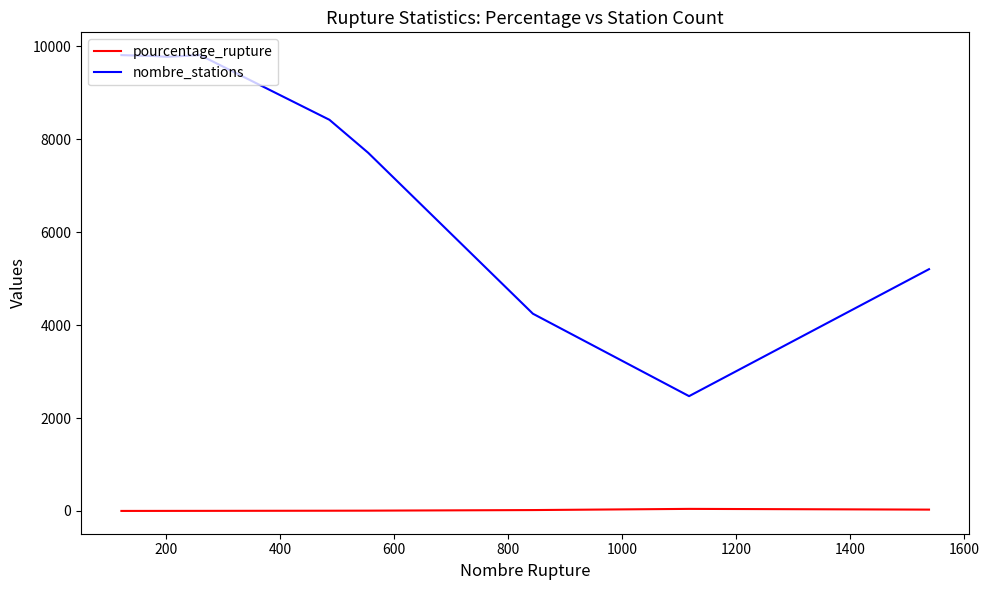

List the series in order of their peak value, lowest first.

pourcentage_rupture, nombre_stations